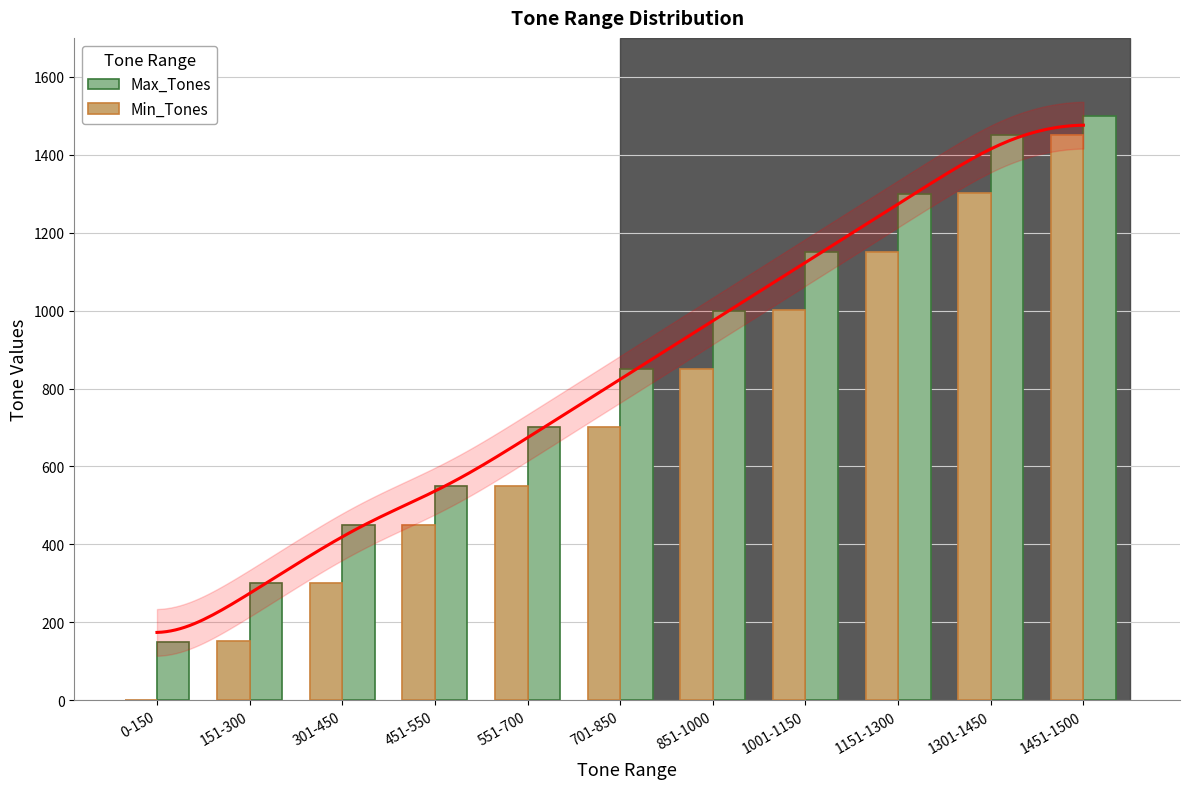

How many categories are shown in the chart?

11